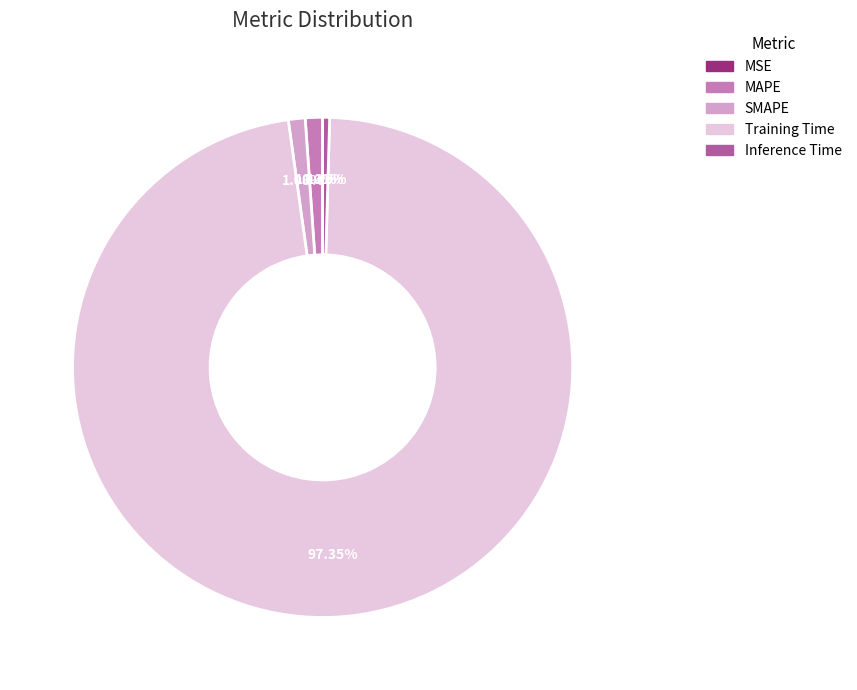

Is the sum of Training Time and Inference Time greater than half?

Yes